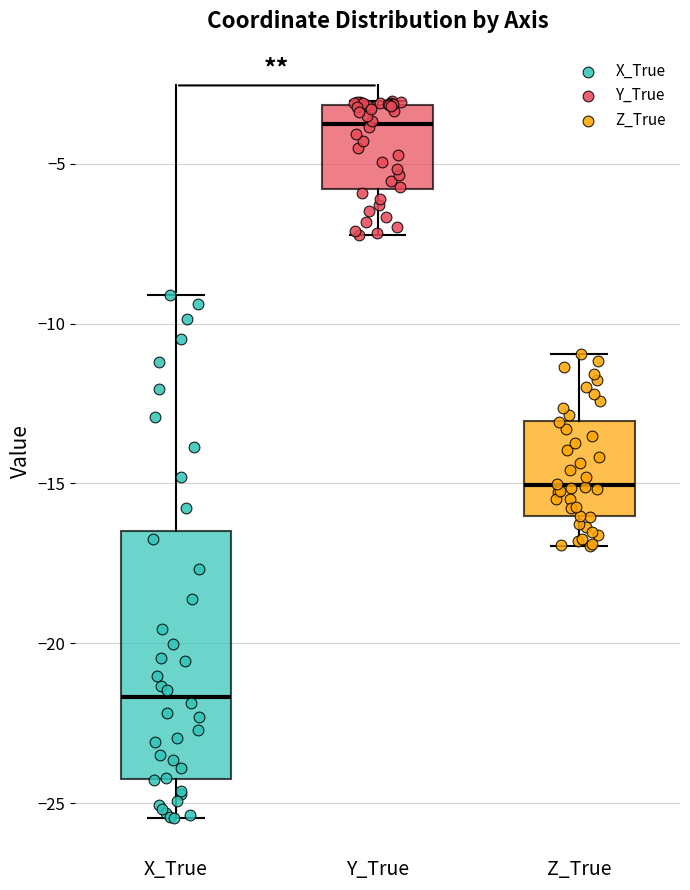

Where does the median line of the box for X_True sit on the y-axis? The values are not printed on the chart, so give them approximately, as read against the axis.

-21.5